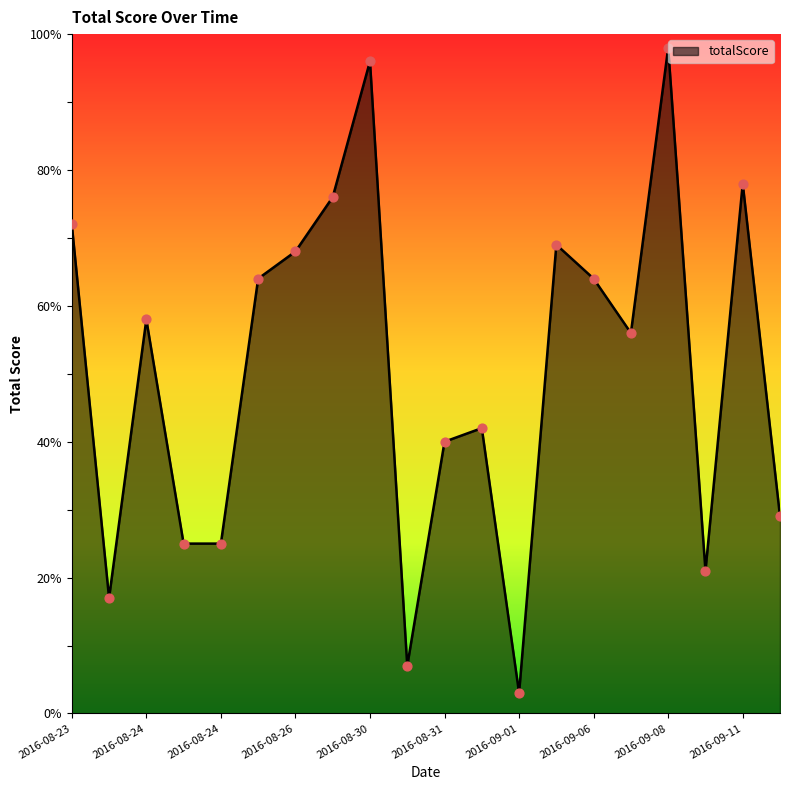

What is the greatest value displayed?

98